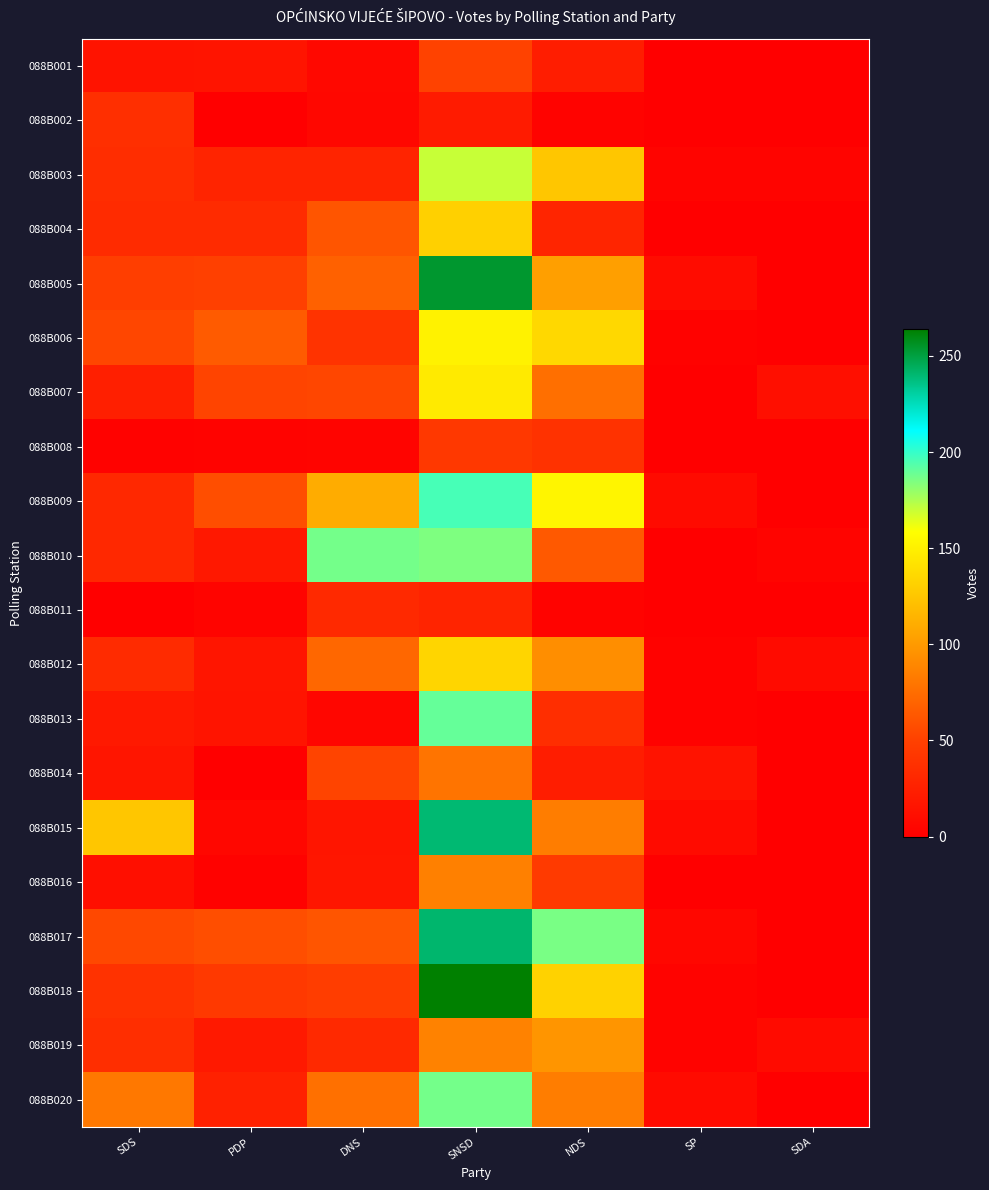

At how many categories does at least one series exceed 144?

3